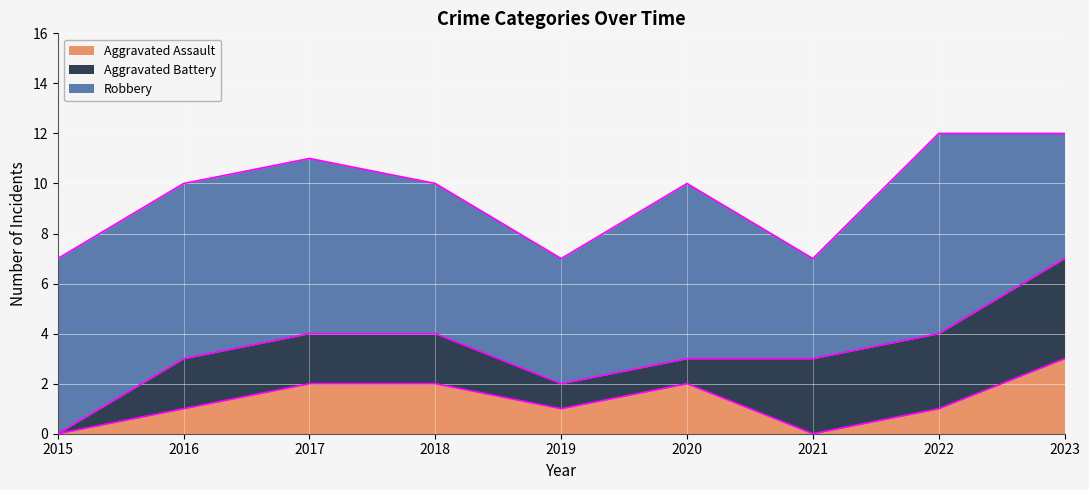

True or false: Aggravated Battery has more than 2 points higher than both neighbors.

False